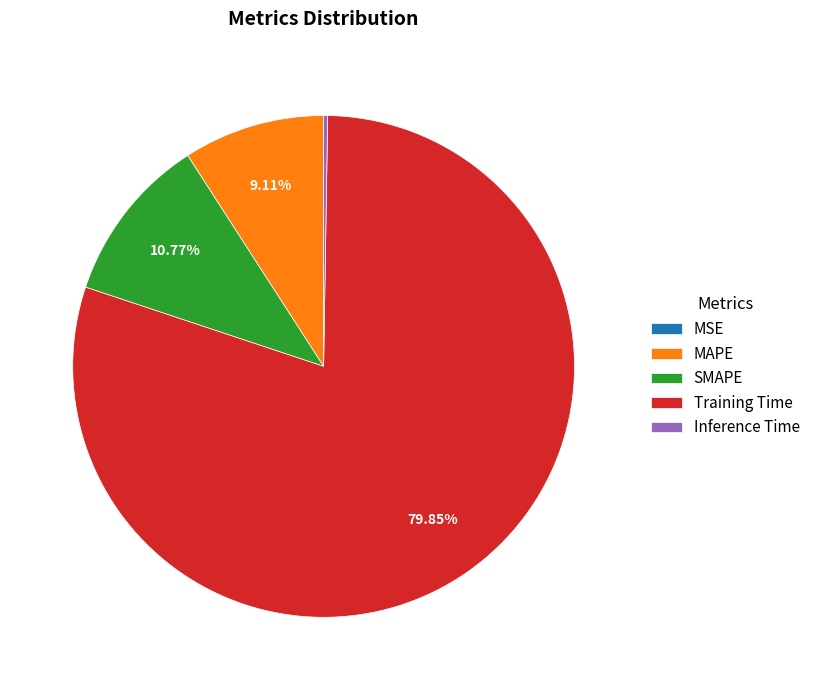

What is the largest slice in the pie chart?

Training Time